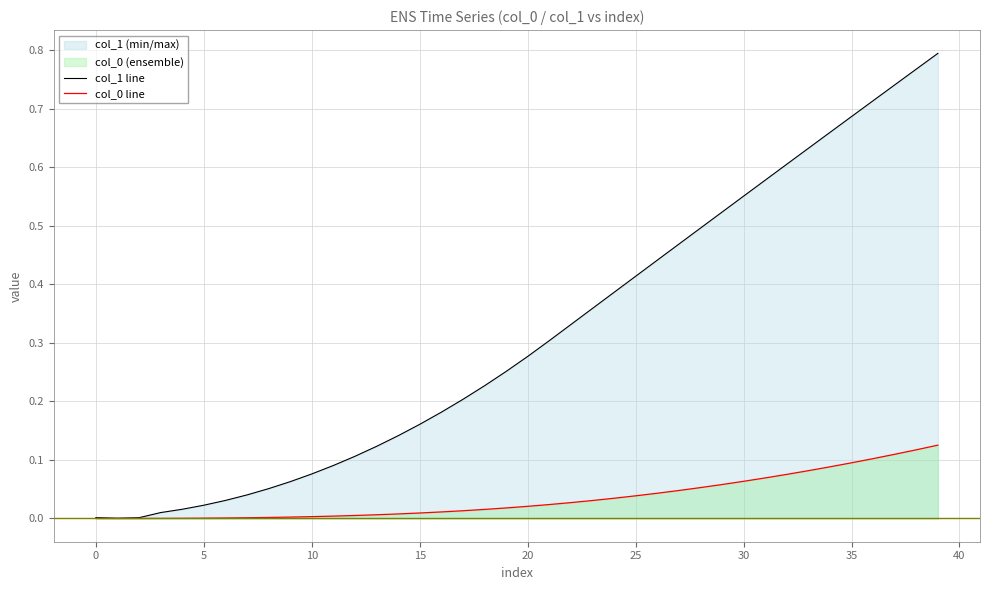

Which series has the largest range (max minus min)?

col_1 line